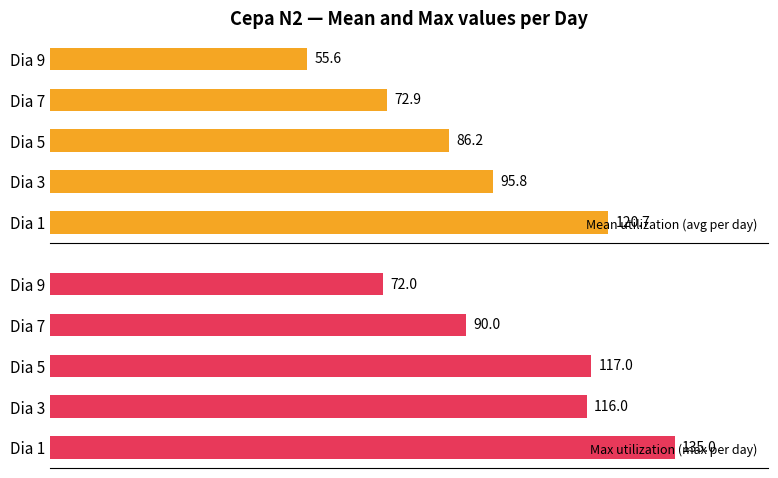

List the series in order of their peak value, lowest first.

Mean utilization (avg per day), Max utilization (max per day)